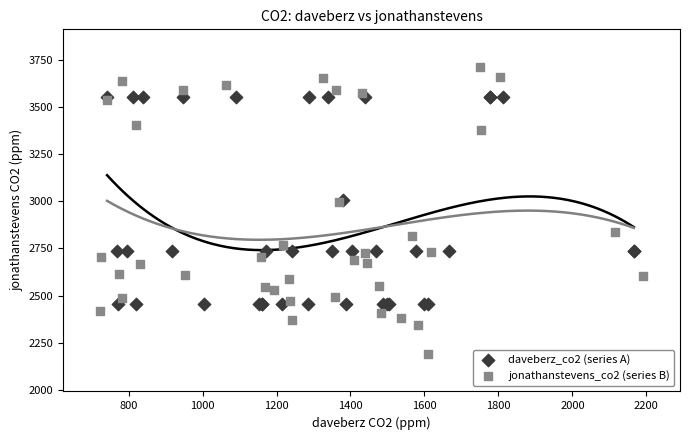

Which series contains the highest Y value?

jonathanstevens_co2 (series B)